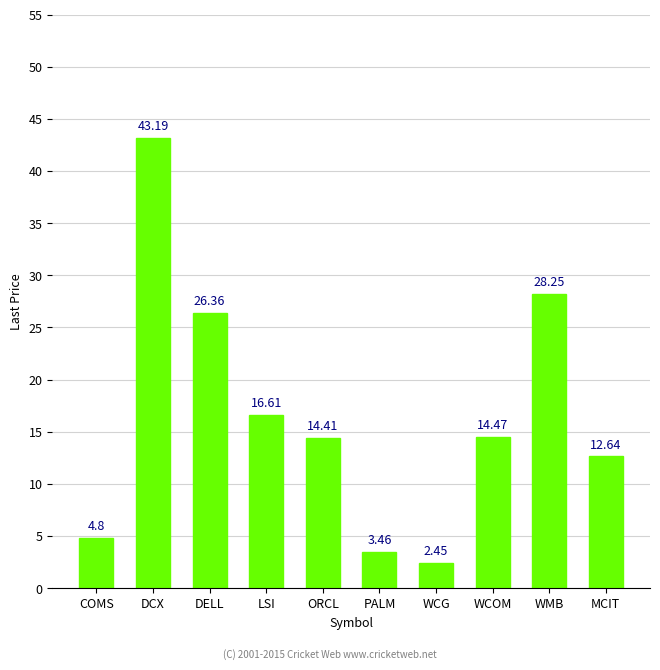

Rank the categories by value from highest to lowest.

DCX, WMB, DELL, LSI, WCOM, ORCL, MCIT, COMS, PALM, WCG